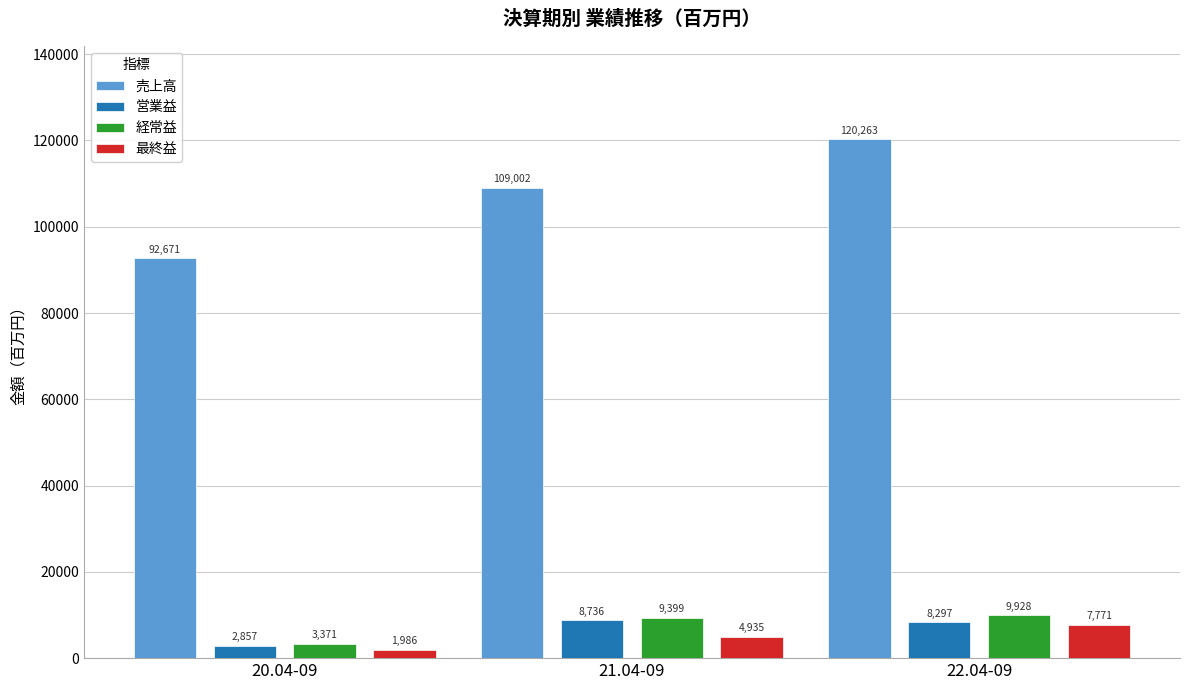

At how many categories does at least one series exceed 103719?

2